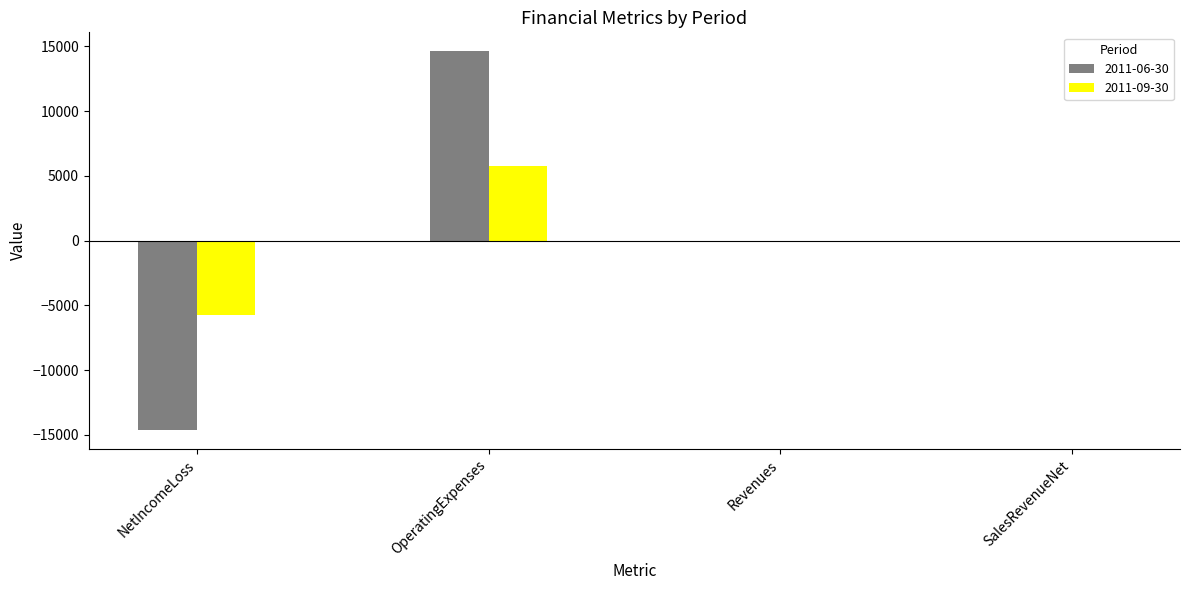

Which series has the widest spread of values?

2011-06-30